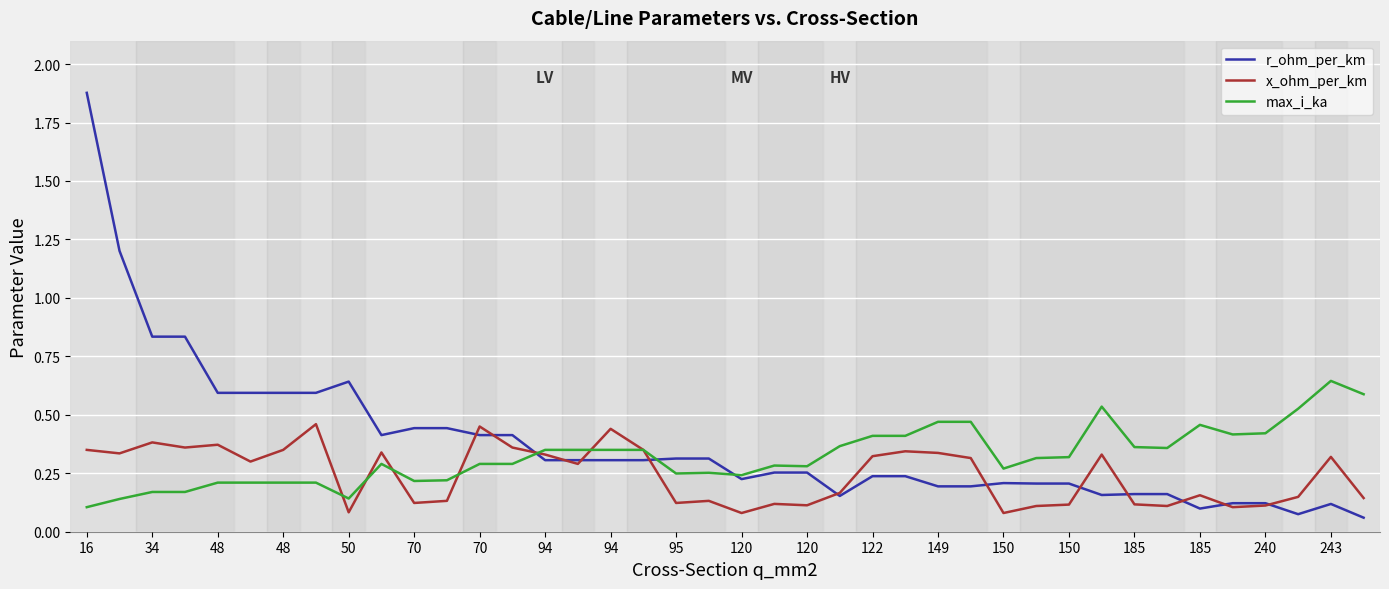

Rank the series by their maximum value, from highest to lowest.

r_ohm_per_km, max_i_ka, x_ohm_per_km